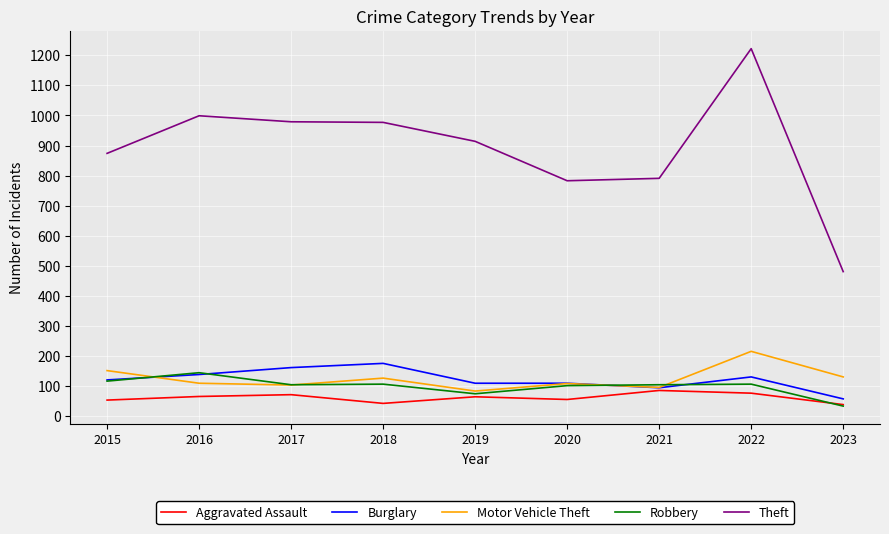

Which series has the largest range (max minus min)?

Theft